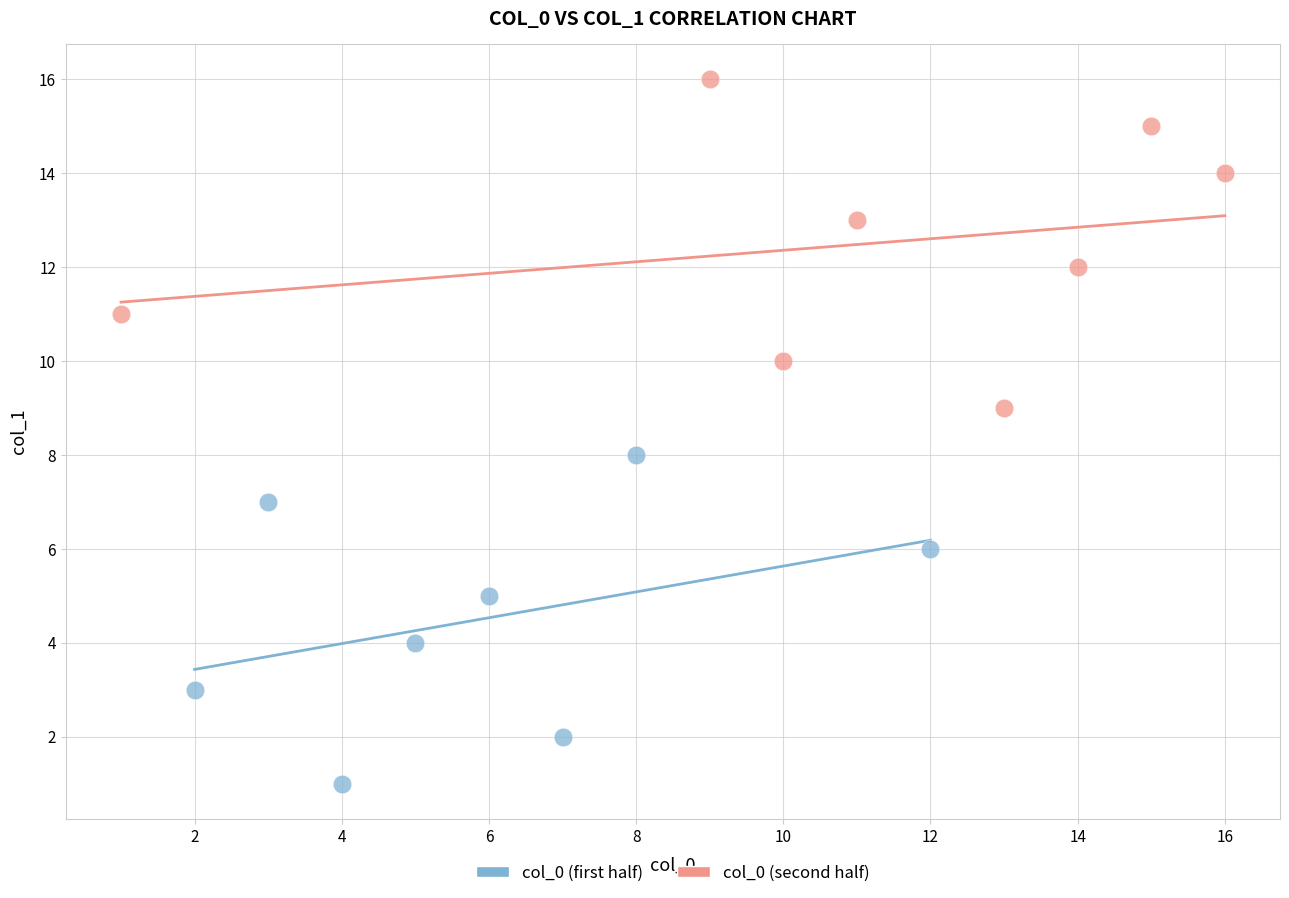

Which series reaches the minimum Y coordinate?

col_0 (first half)